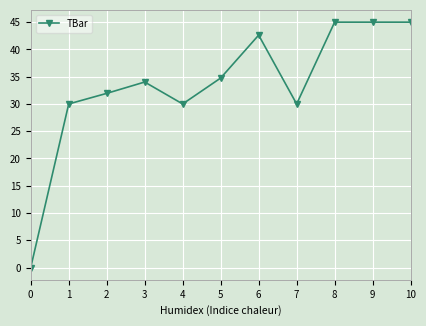

What is the difference between the second highest and minimum values?

45.0